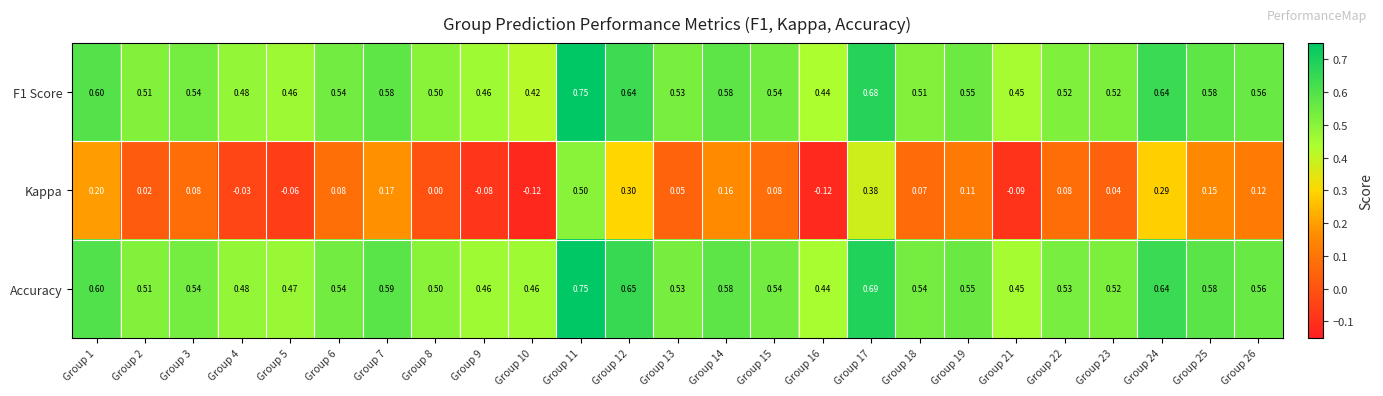

Is the value of Kappa at Group 24 greater than the value of Accuracy at Group 24?

No